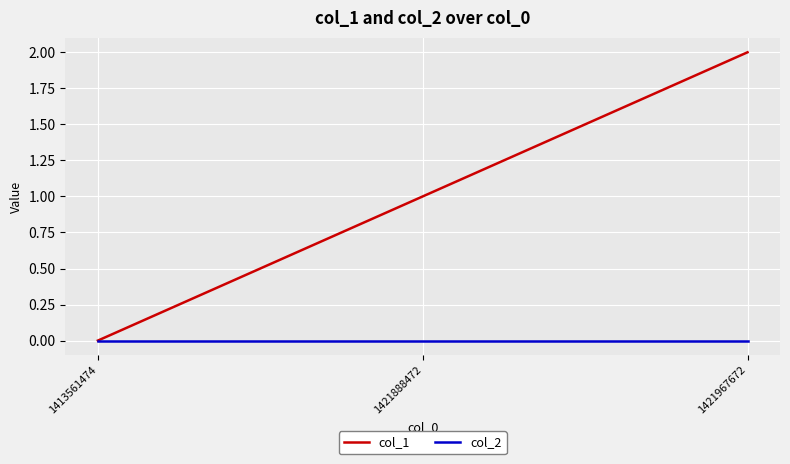

What is the spread (max minus min) of values at 1421888472?

1